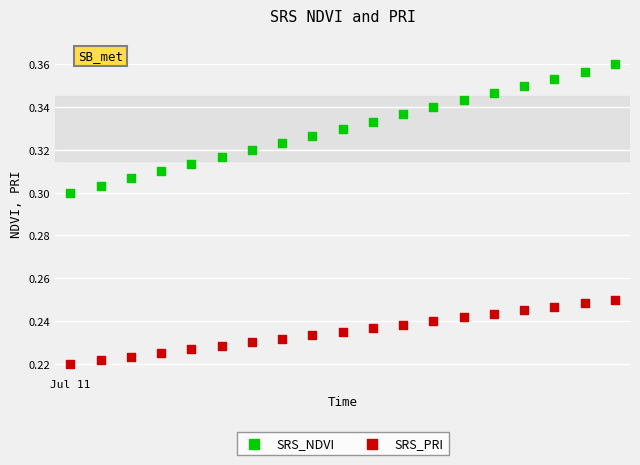

Which series reaches the minimum Y coordinate?

SRS_PRI